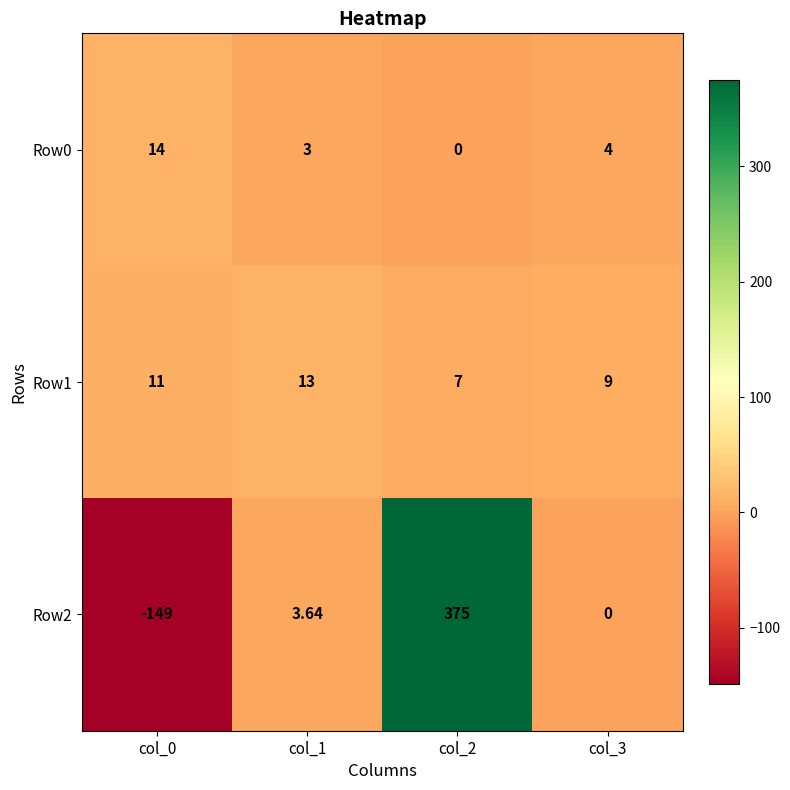

What is the difference between the highest and lowest values at col_3?

9.0